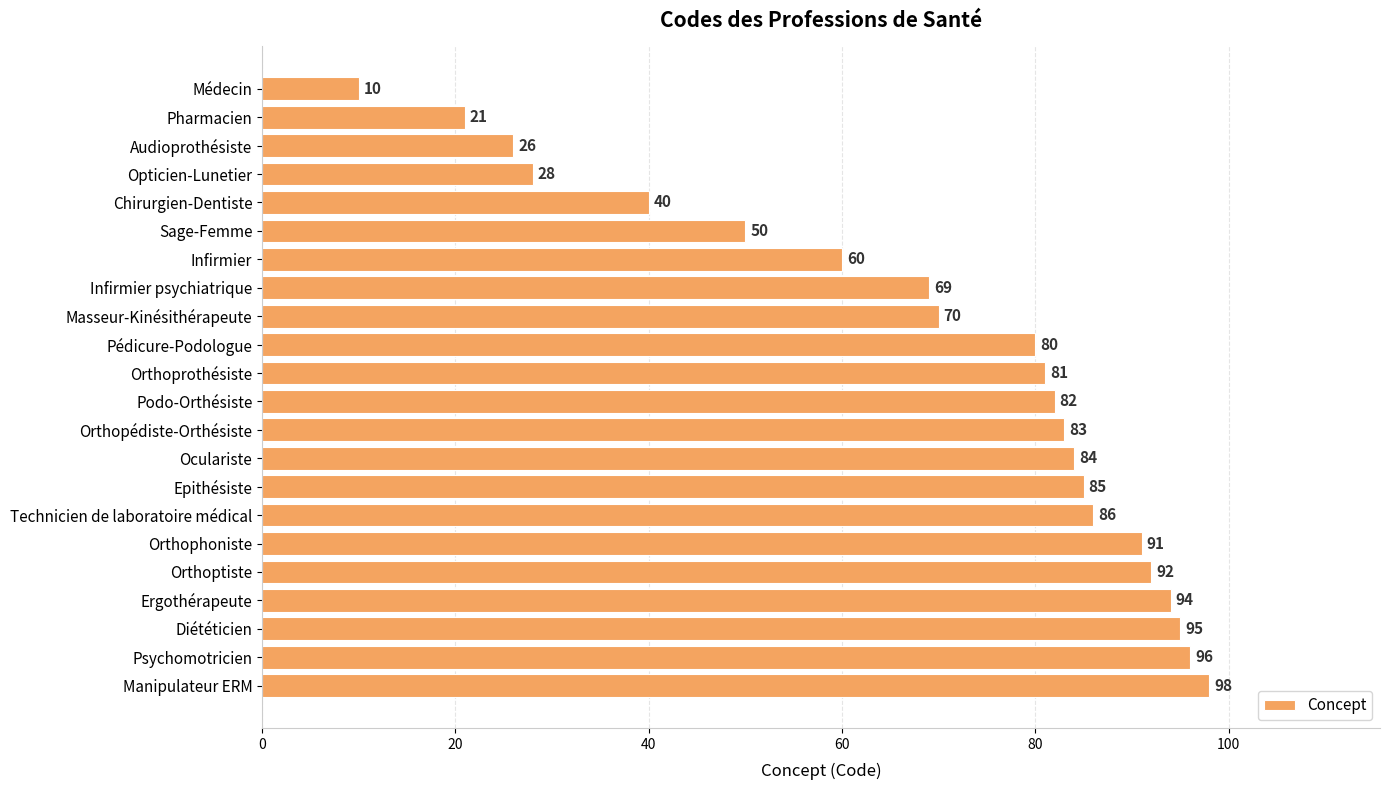

What position from the bottom is Opticien-Lunetier?

19